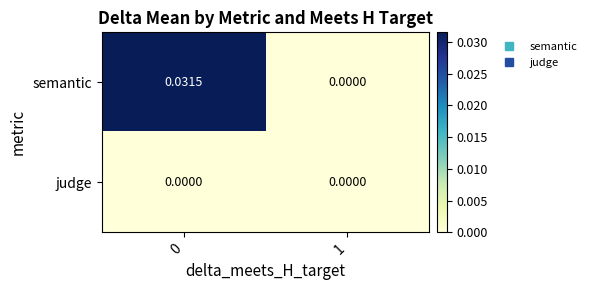

Rank the series by their maximum value, from lowest to highest.

judge, semantic